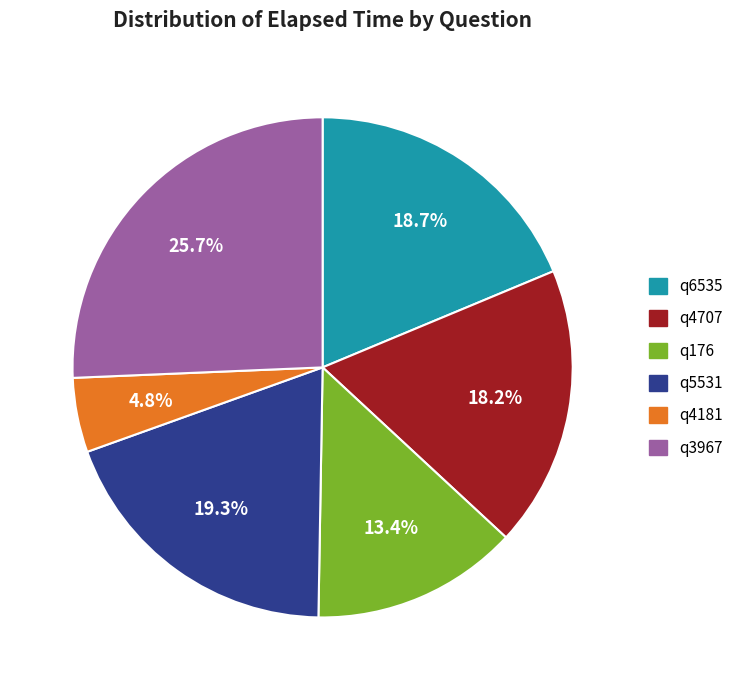

Is it true that q3967 is 26% of the pie?

True